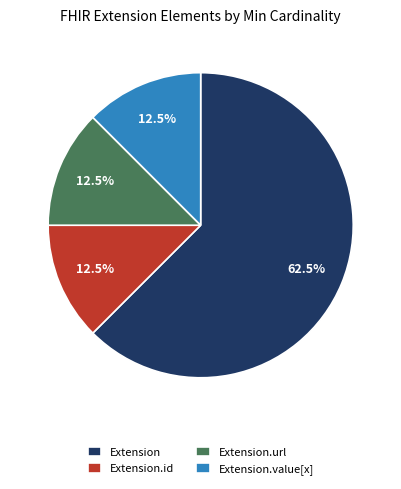

Which slice is the largest?

Extension